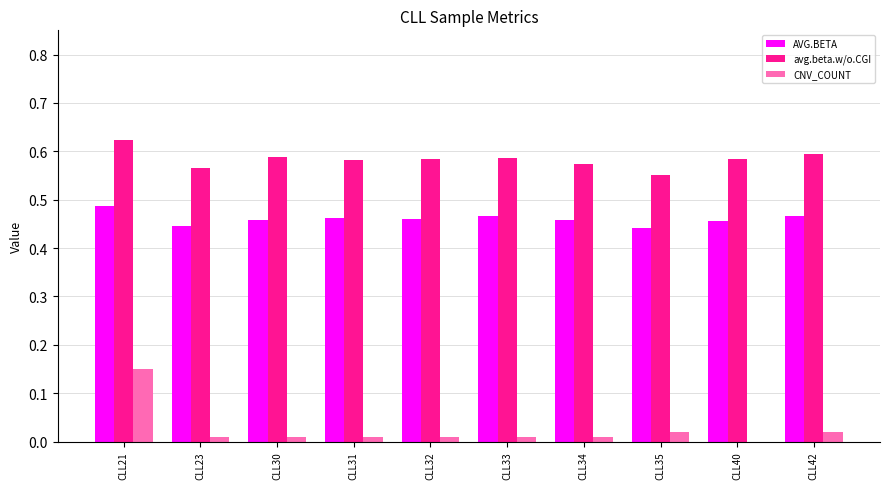

Which series has the largest total across all categories?

avg.beta.w/o.CGI